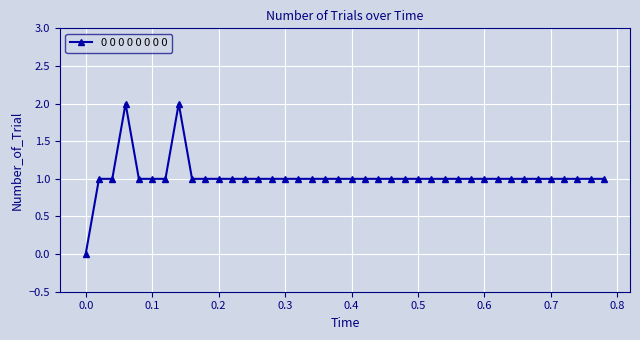

What is the sum of all values?

41